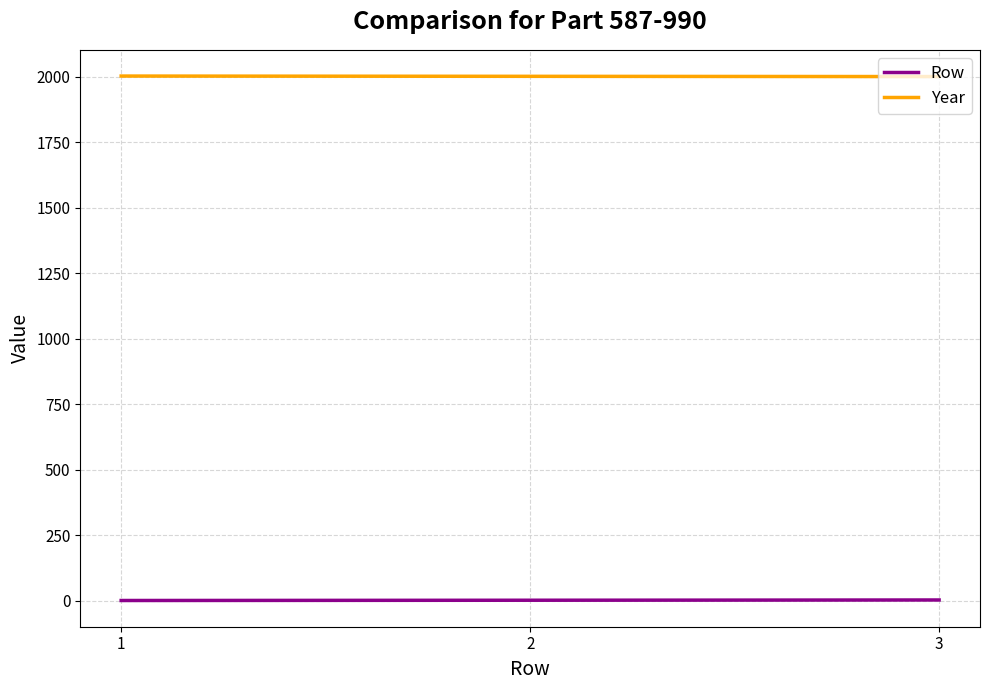

What is the greatest value displayed?

2003